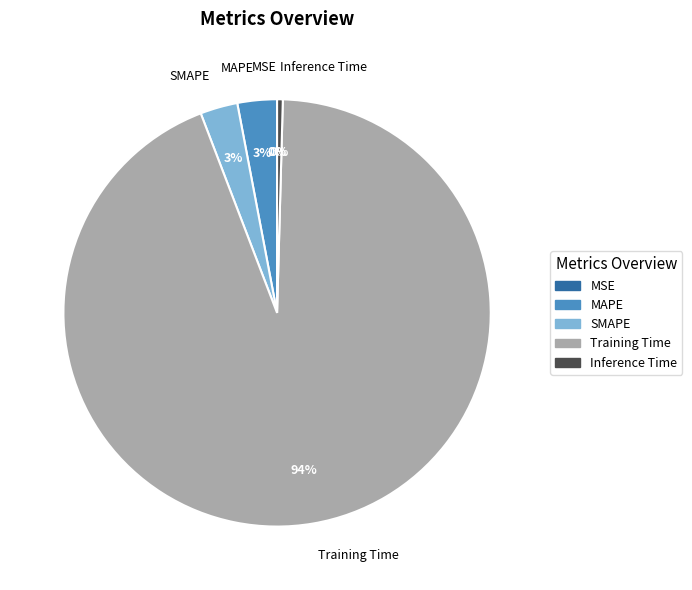

Do MAPE and SMAPE together represent more than half of the pie?

No